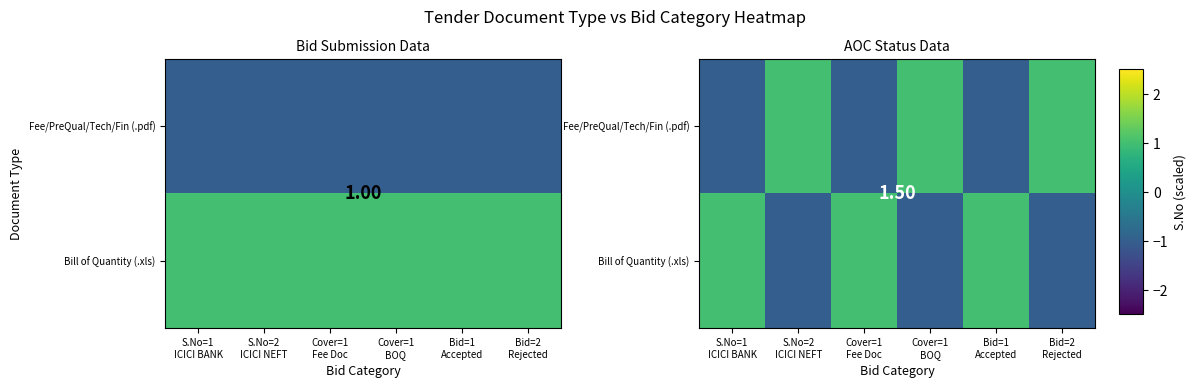

True or false: Bill of Quantity (.xls) has a value of -2 at Cover=1 BOQ.

False